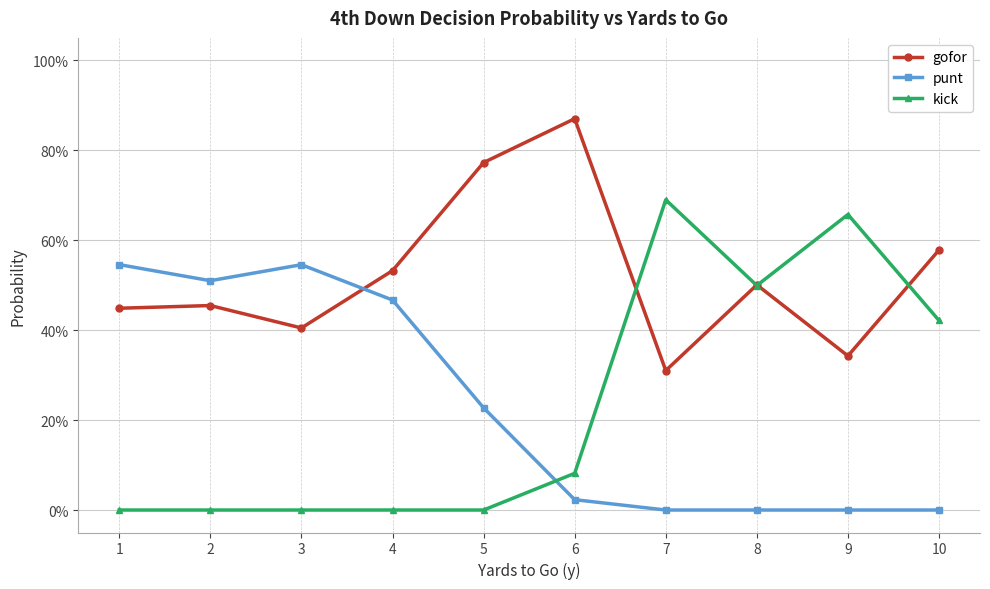

What is the sum of all punt values?

2.3